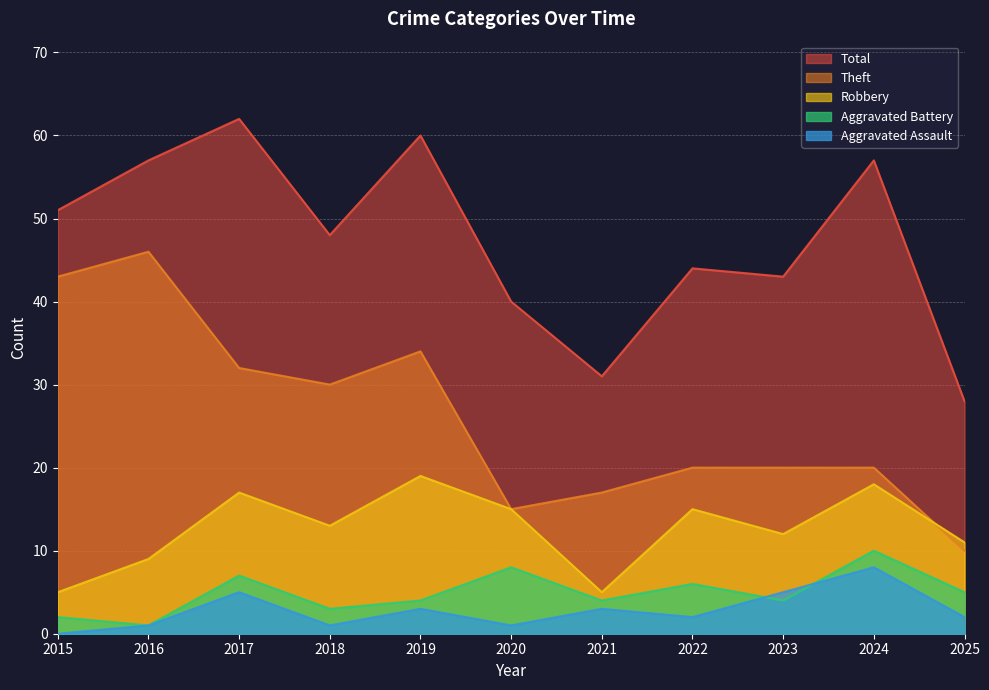

What is the value of the Robbery point at the 10th from the left?

18